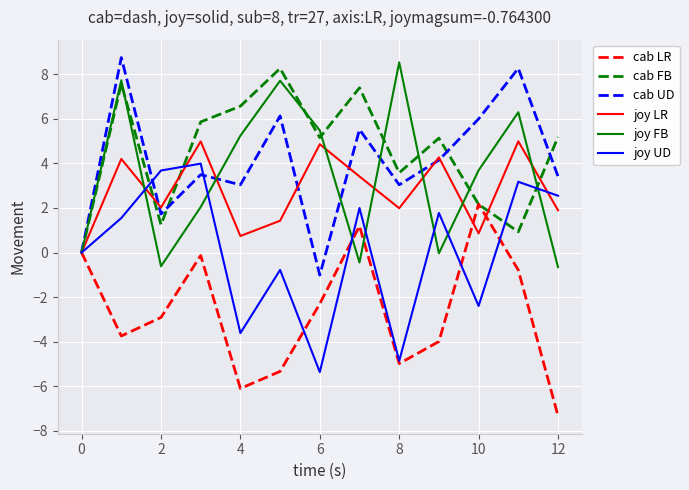

What is the minimum value for joy UD?

-5.4